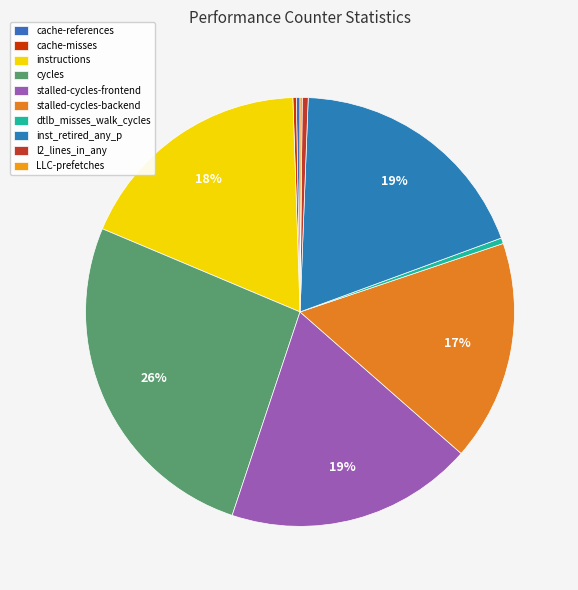

What is the smallest slice in the pie chart?

LLC-prefetches